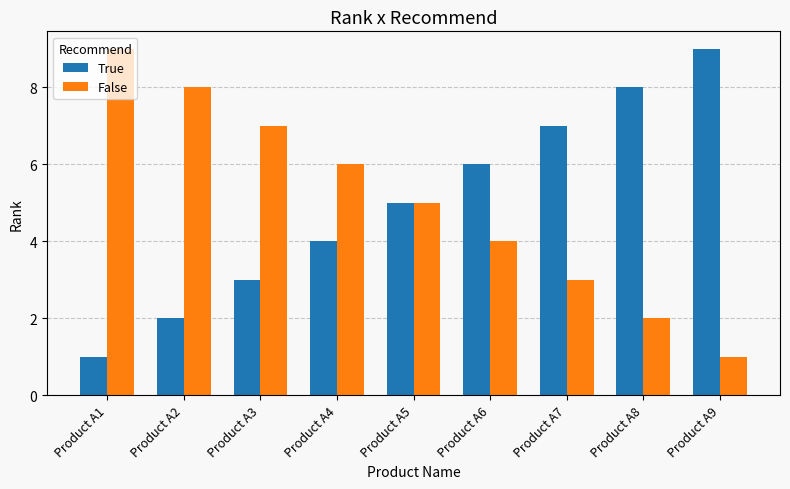

What is the difference between the highest and lowest values at Product A4?

2